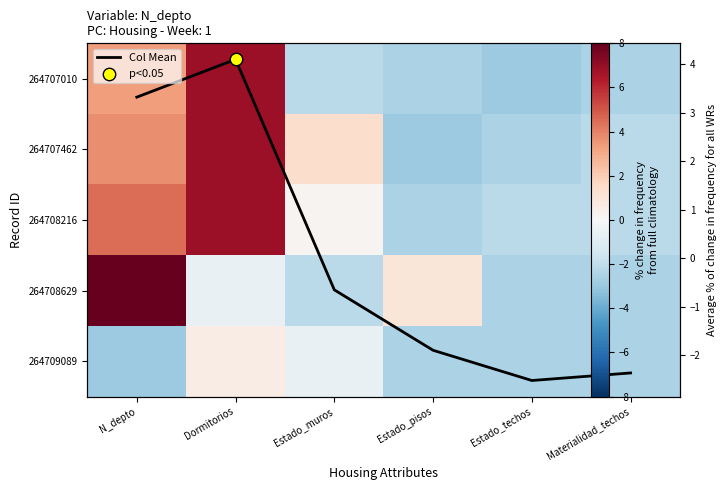

How many values in 264707010 are below zero?

4